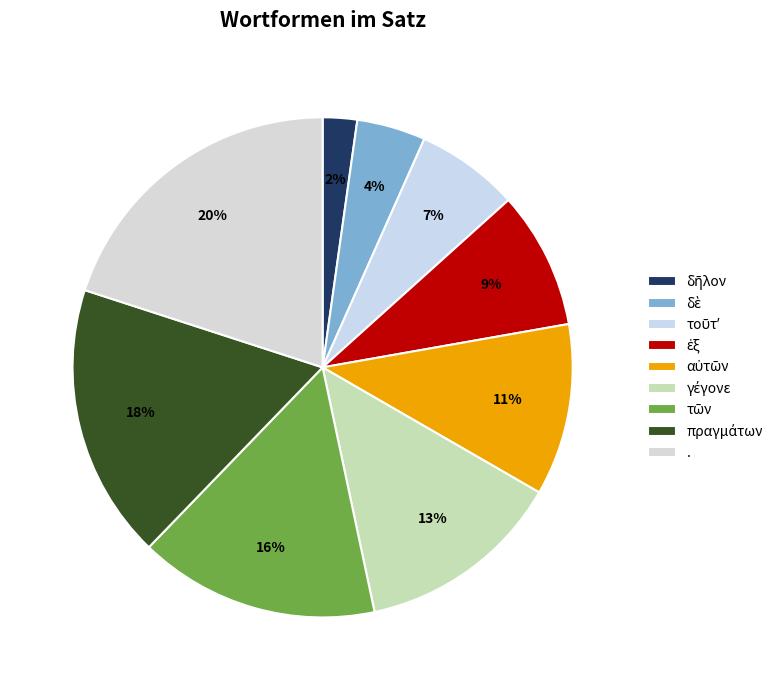

Count the number of slices in the pie.

9